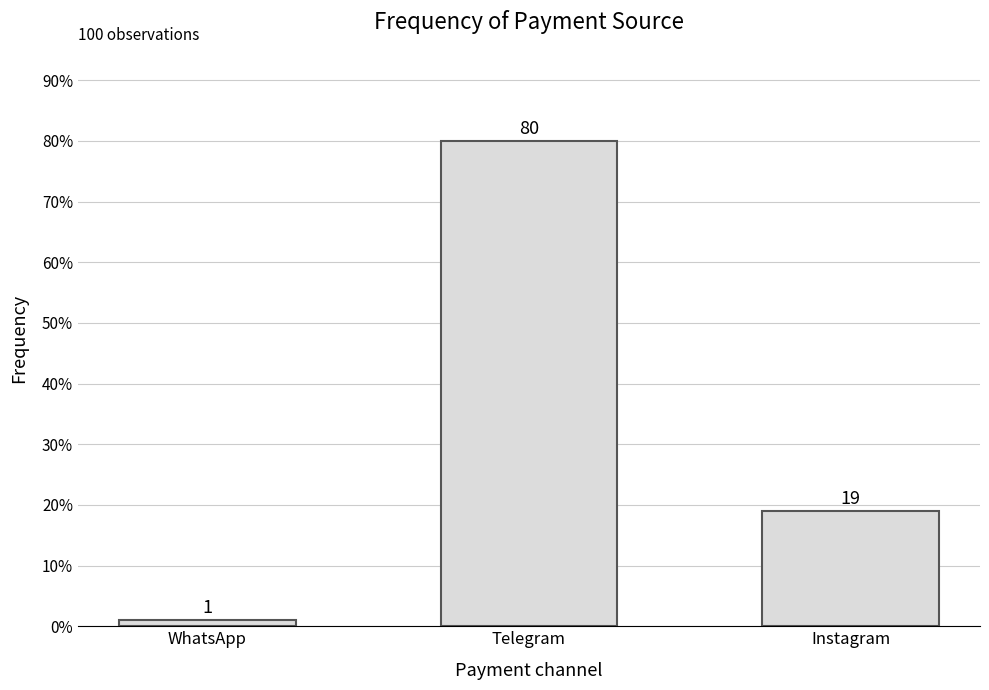

How many bars are there in total?

3